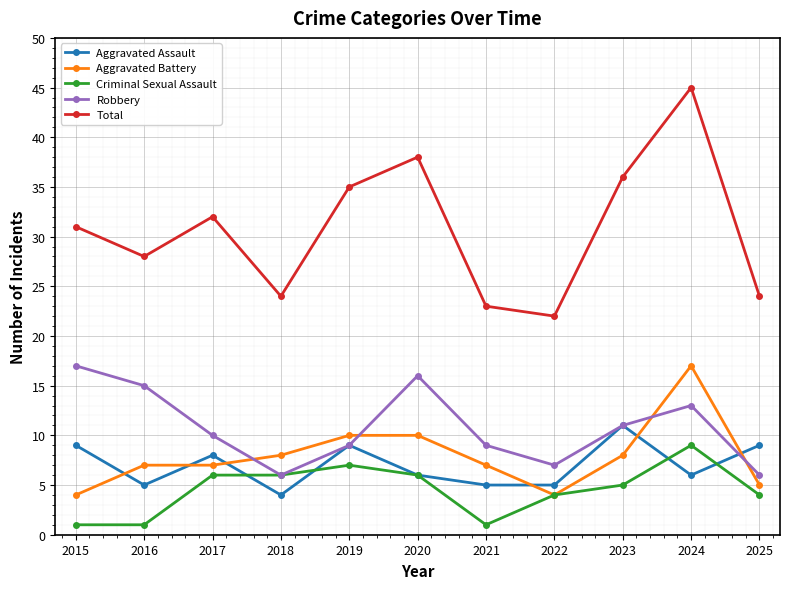

After their last crossing, which series has the higher values: Aggravated Assault or Criminal Sexual Assault?

Aggravated Assault